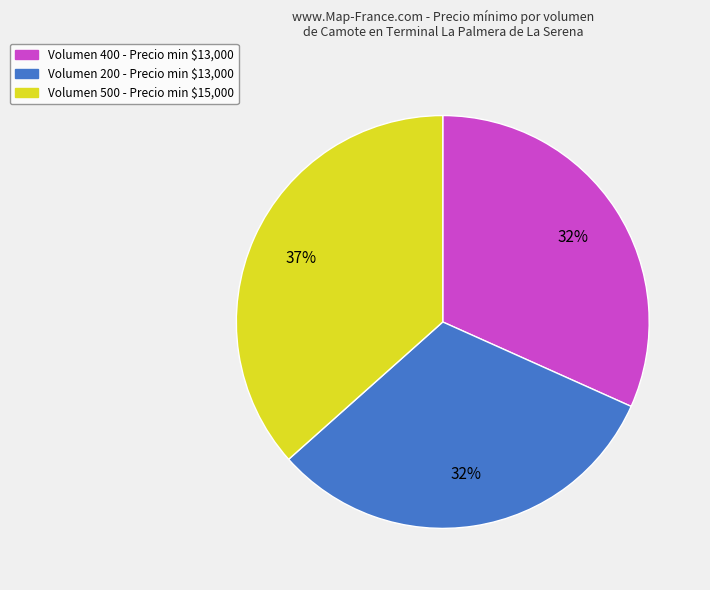

What percentage is the Volumen 500 - Precio min $15,000 slice, to the nearest percent?

37%